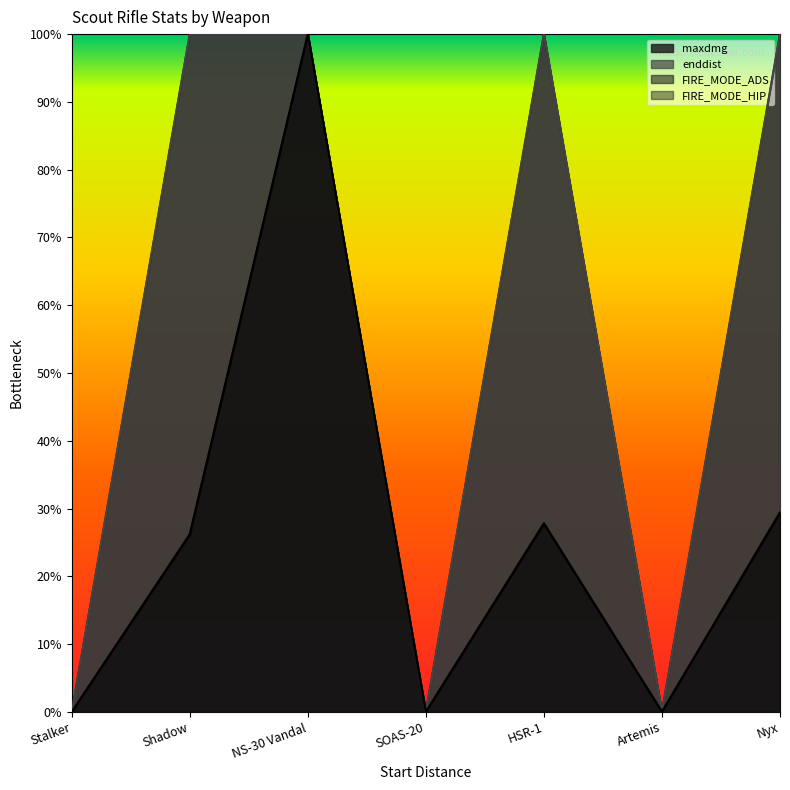

Between SOAS-20 and HSR-1, which series saw the biggest shift?

enddist